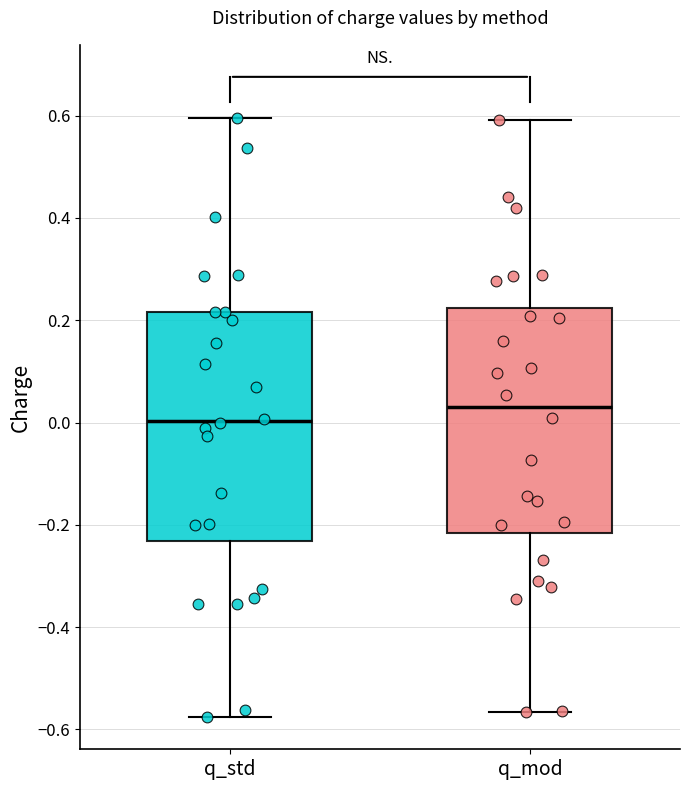

Where does the median line of the box for q_std sit on the y-axis? The values are not printed on the chart, so give them approximately, as read against the axis.

0.00